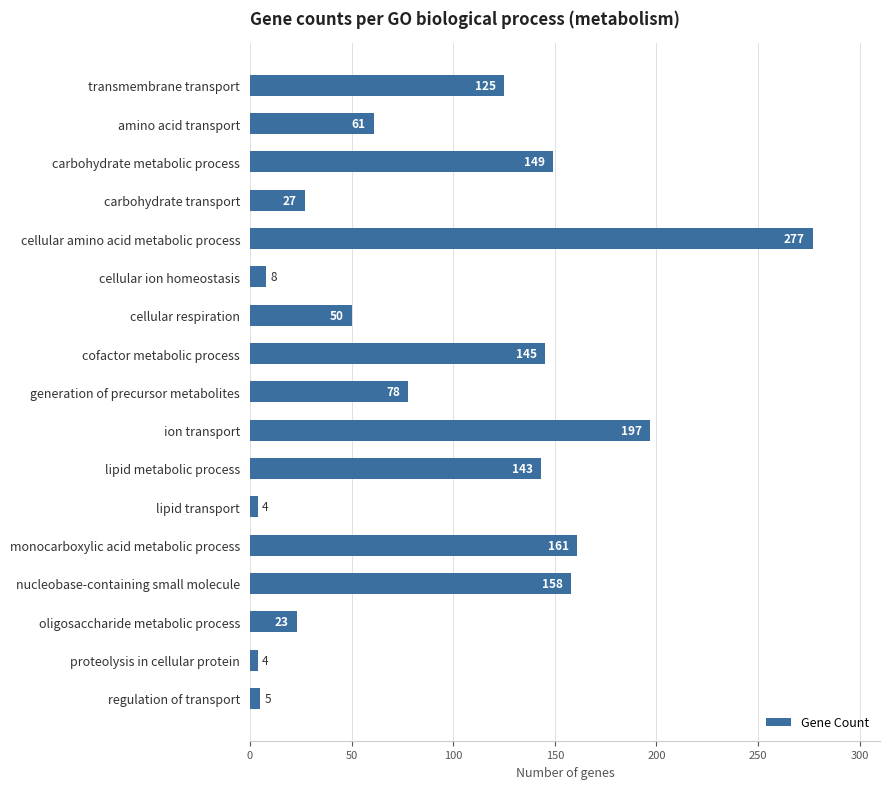

What is the minimum value shown in the chart?

4